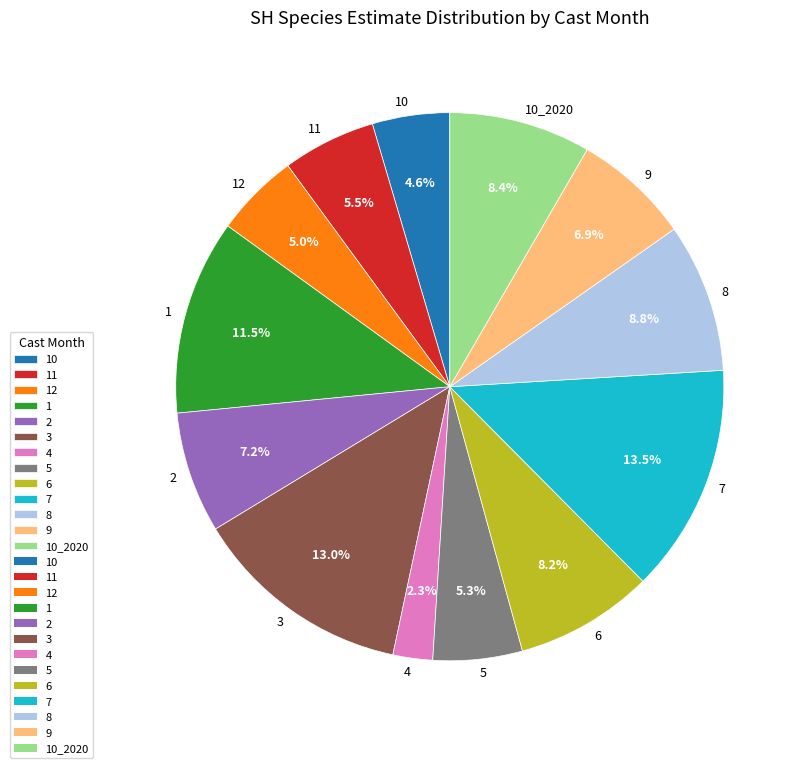

Is the sum of 9 and 10 greater than half?

No